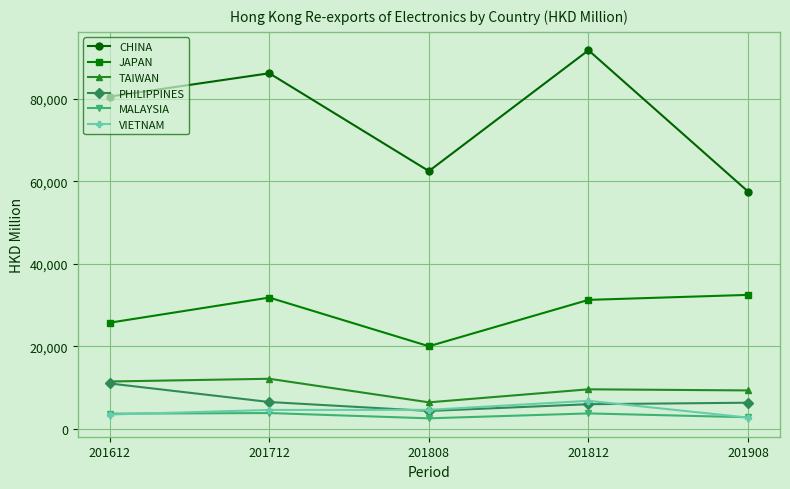

Which series changed the most between 201612 and 201712?

JAPAN